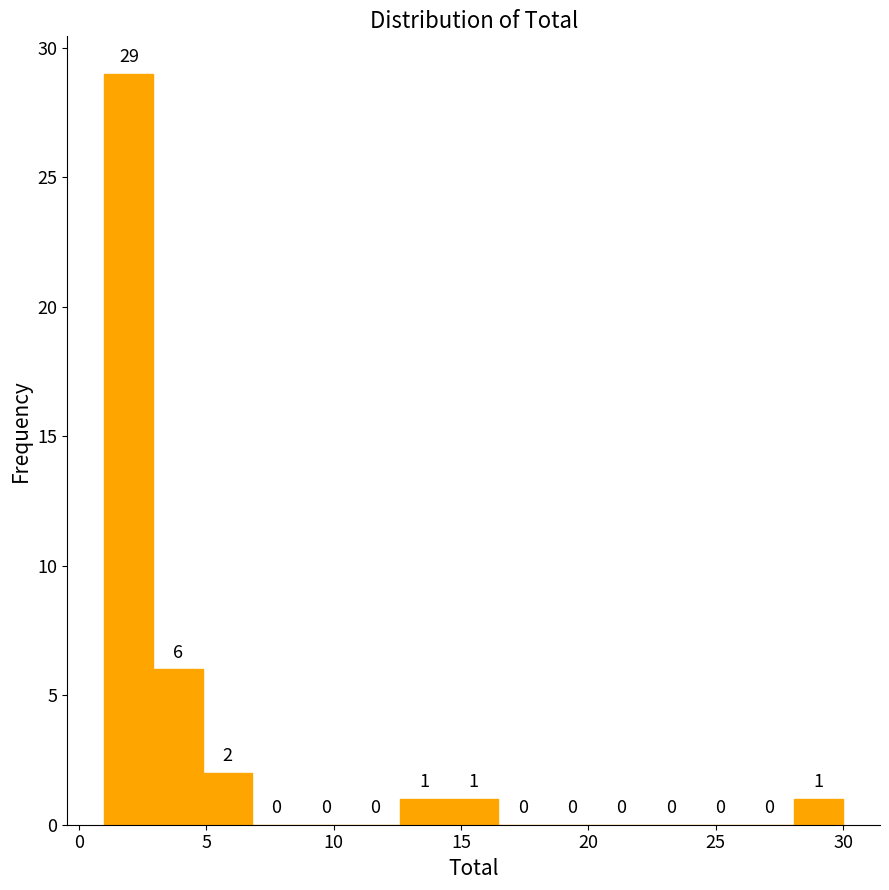

Read against the x-axis, roughly where is the centre of the tallest bar?

2.0